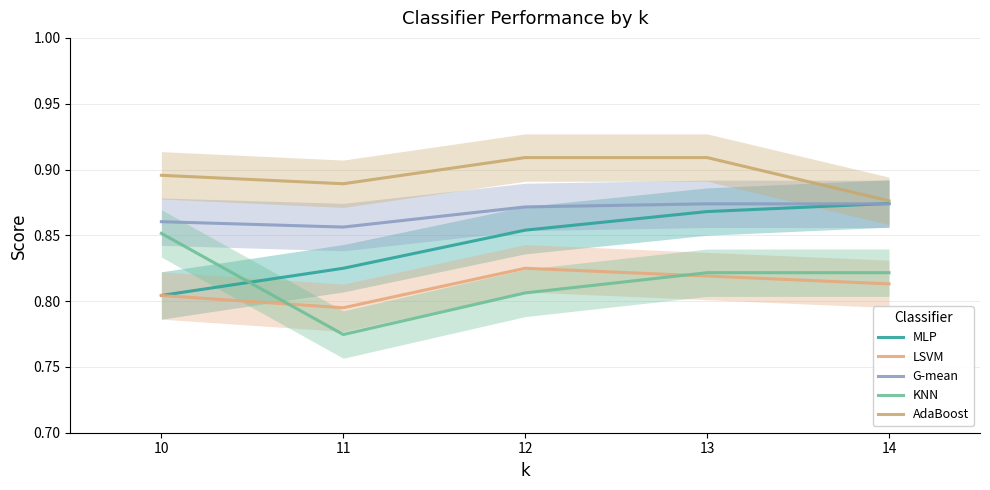

At which label does G-mean reach its peak?

13